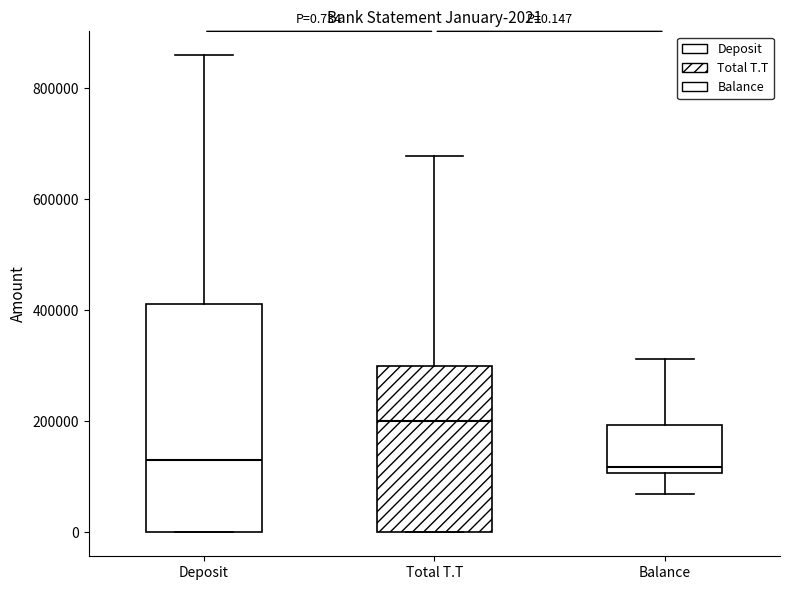

Which box is the tallest, from its lower edge to its upper edge?

Deposit